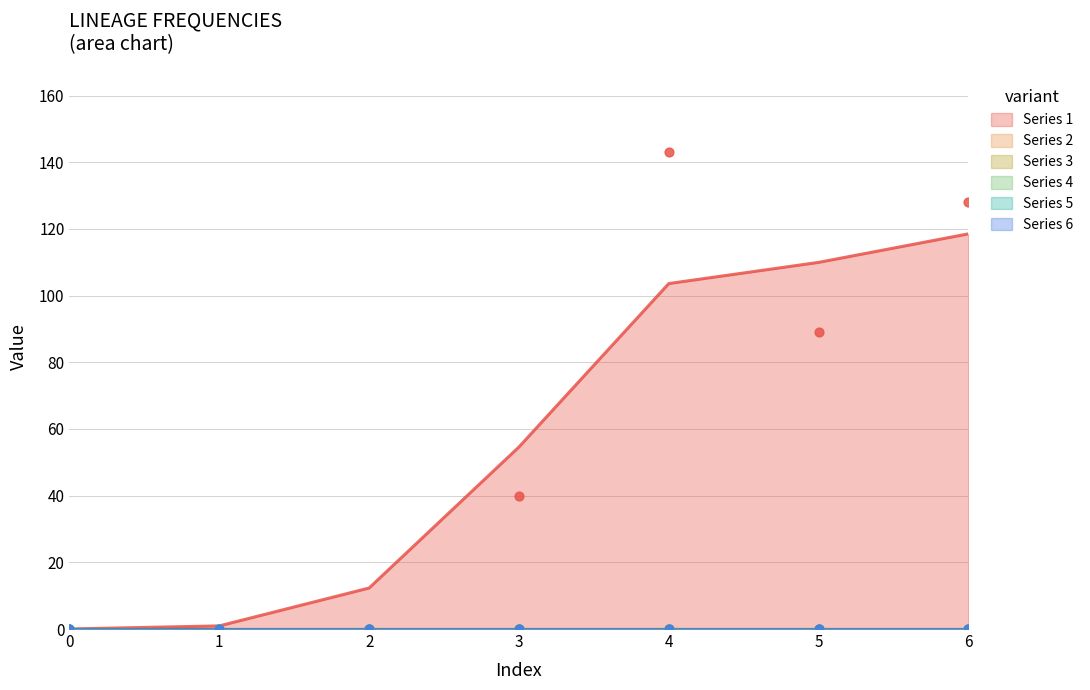

At how many categories does at least one series exceed 74?

3